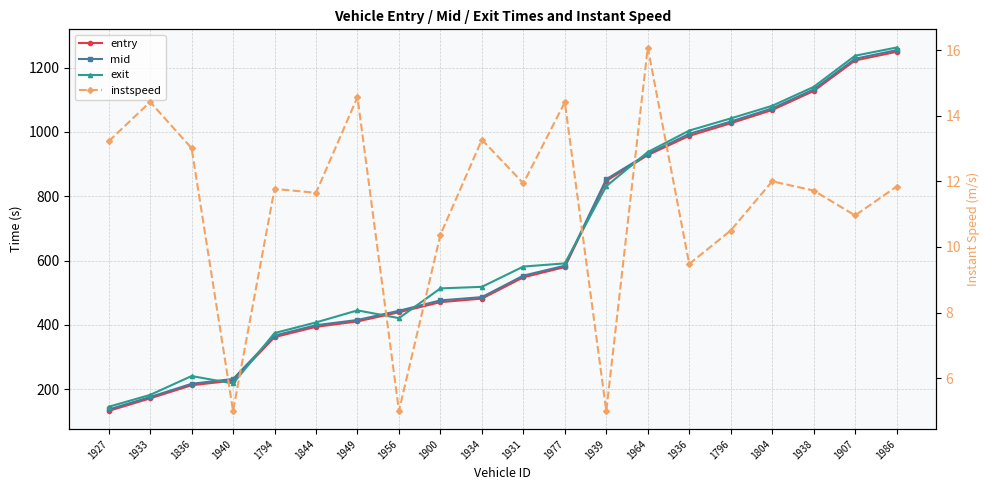

What is the total value across all series at 1938?

3410.8